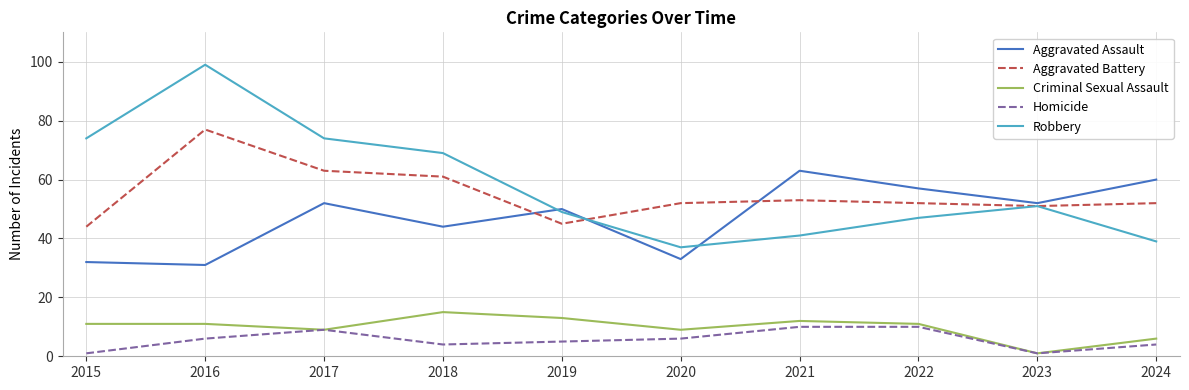

What is the average value of the Aggravated Battery series?

55